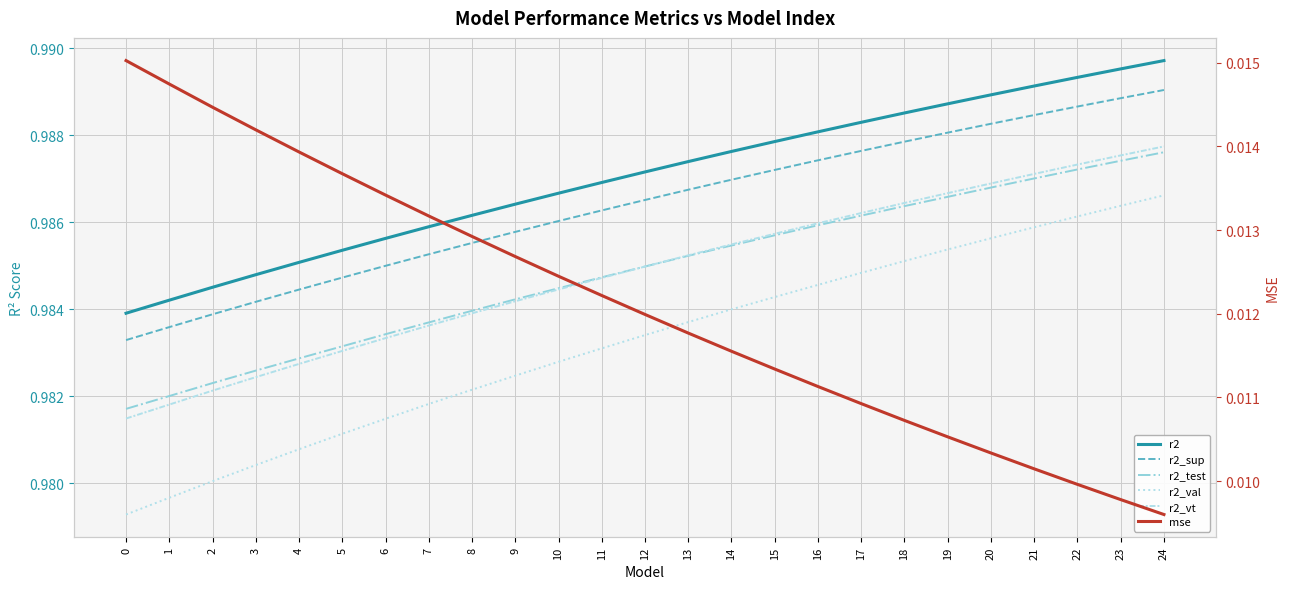

Which series has the largest total across all categories?

r2